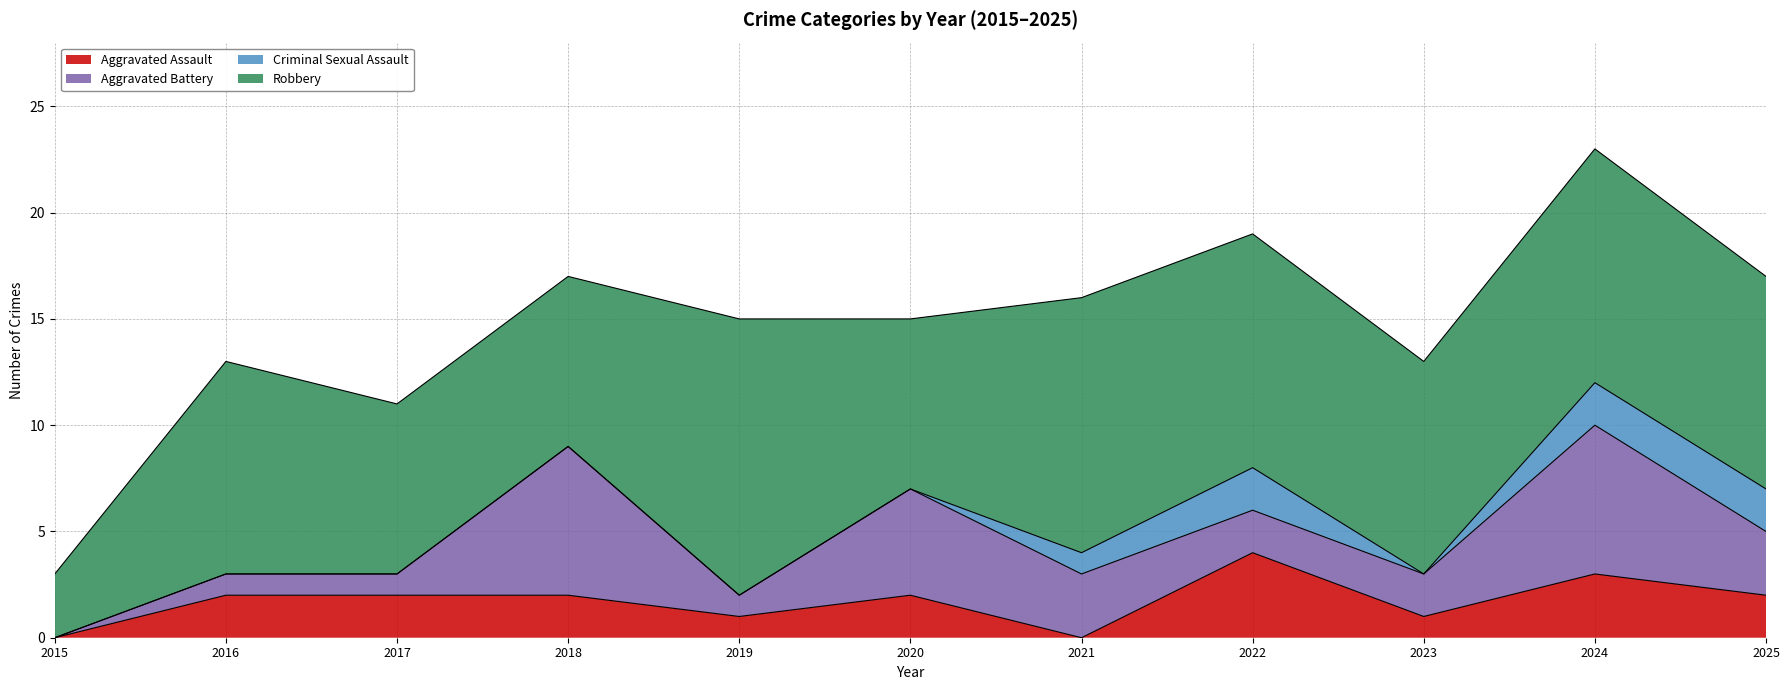

True or false: Robbery and Criminal Sexual Assault intersect in this chart.

False